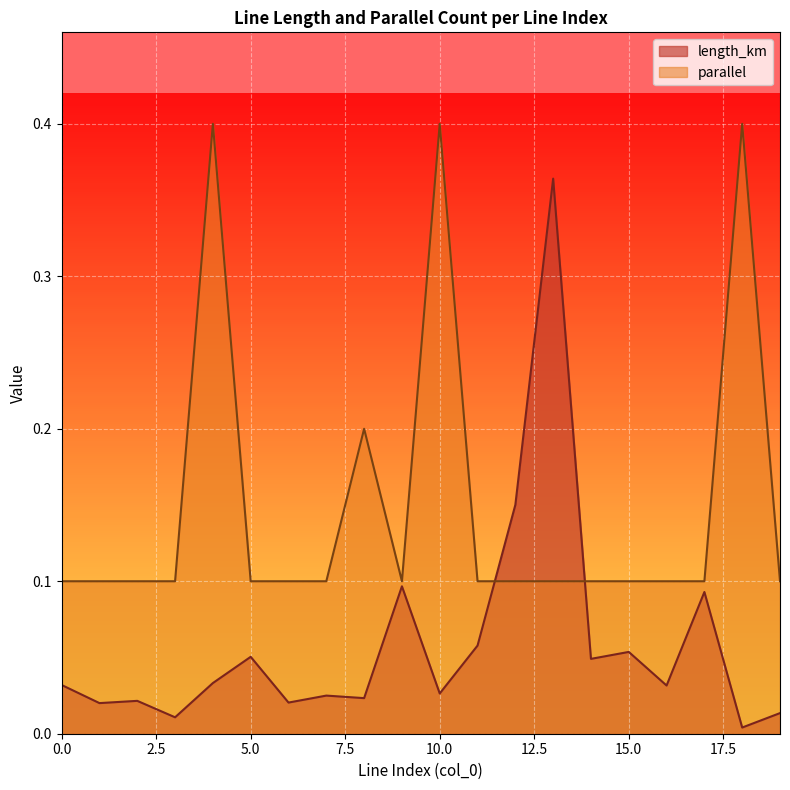

Rank the series by their average value, from highest to lowest.

parallel, length_km